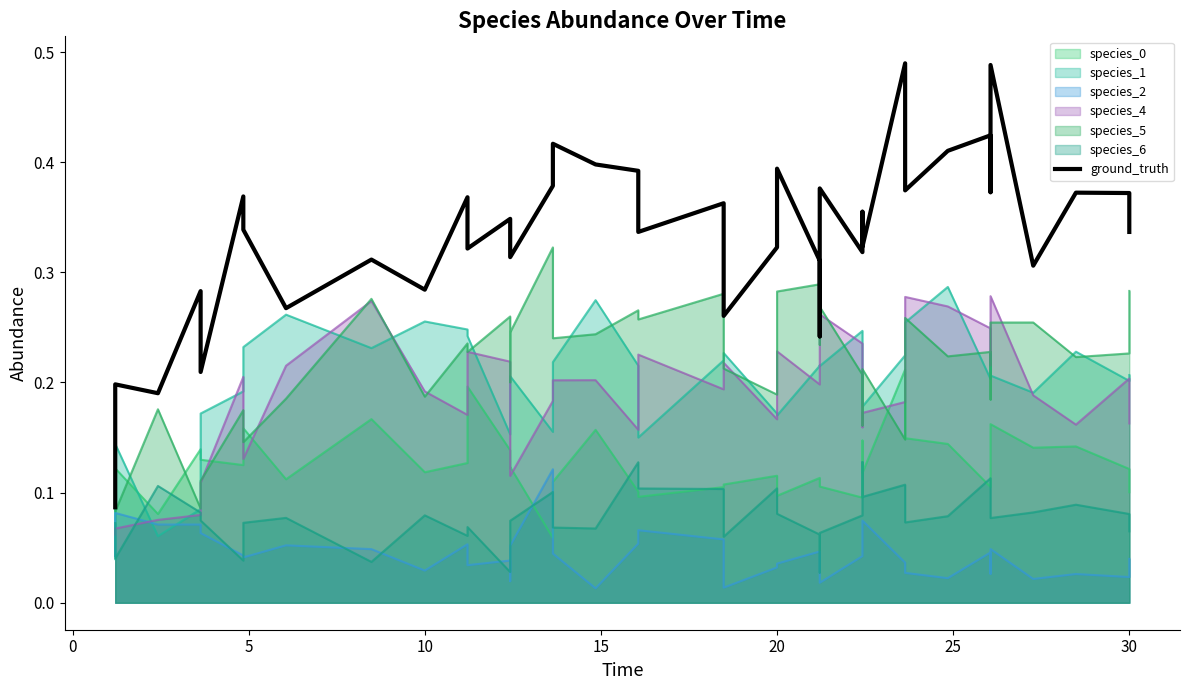

Reading left to right, what are all the values shown in this chart?

0.1	0.2	0.2	0.3	0.2	0.4	0.3	0.3	0.3	0.3	0.4	0.3	0.3	0.3	0.3	0.4	0.4	0.4	0.4	0.3	0.4	0.3	0.3	0.4	0.3	0.2	0.4	0.3	0.4	0.3	0.5	0.4	0.4	0.4	0.4	0.5	0.3	0.4	0.4	0.3